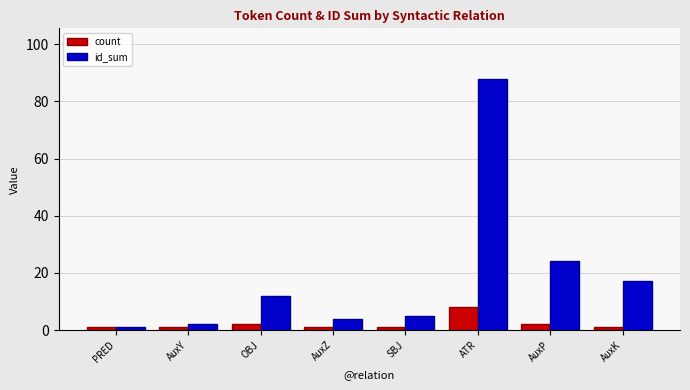

At which label is id_sum closest to 44?

AuxP